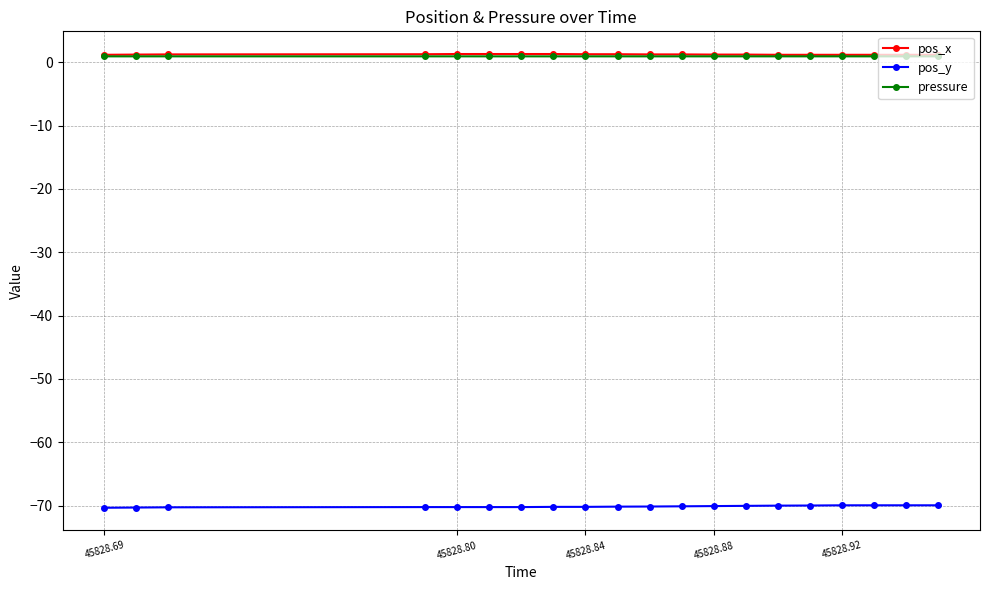

What is the minimum value shown in the chart?

-70.4